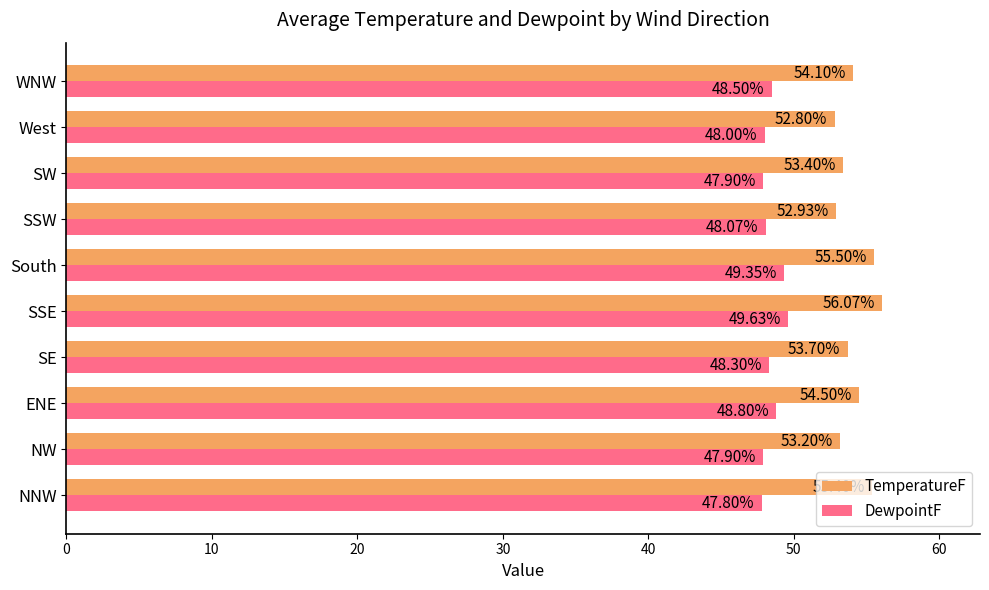

What is the total value across all series at SE?

102.0